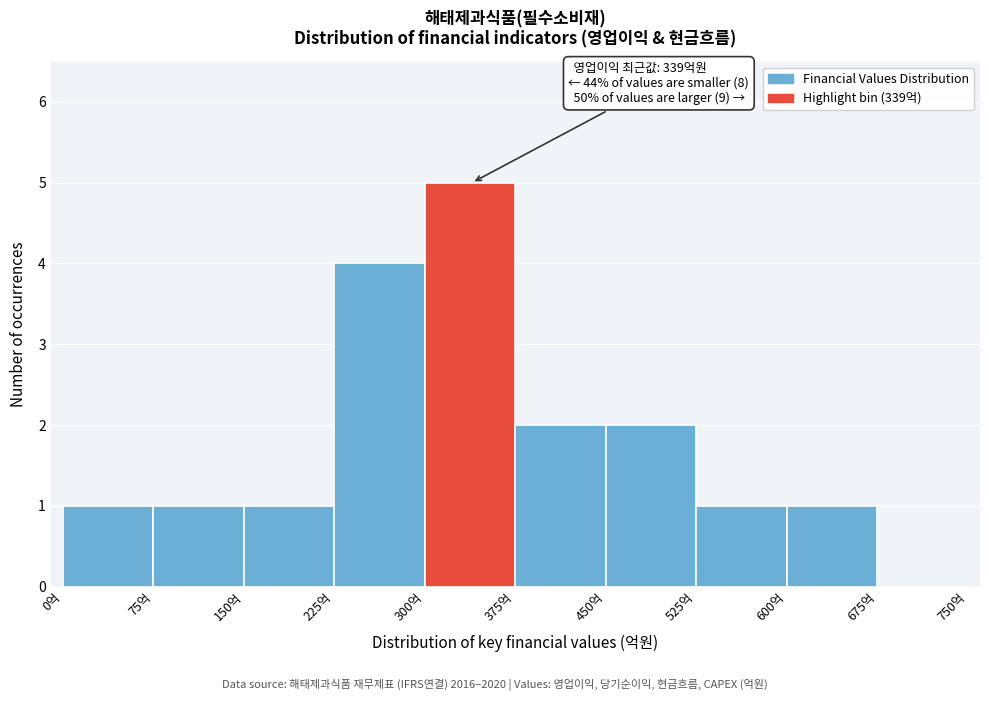

Over which range of the x-axis is the bar tallest?

300 to 375